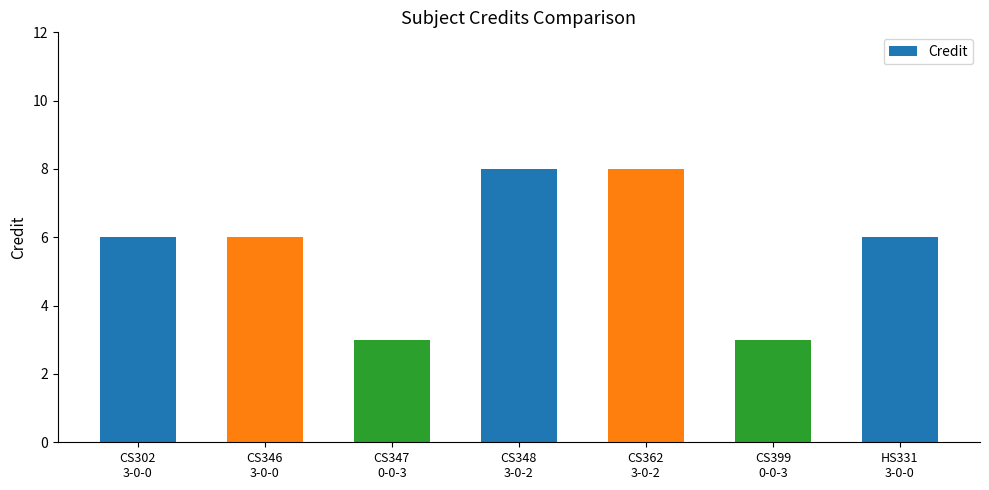

What is the minimum value shown in the chart?

3